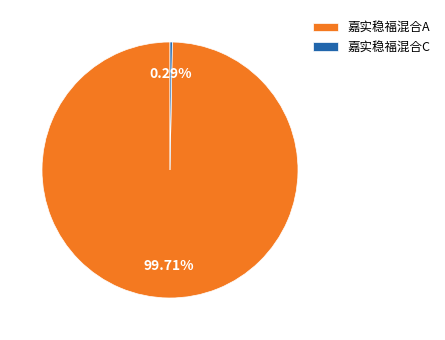

Combined, do 嘉实稳福混合A and 嘉实稳福混合C account for over 50%?

Yes